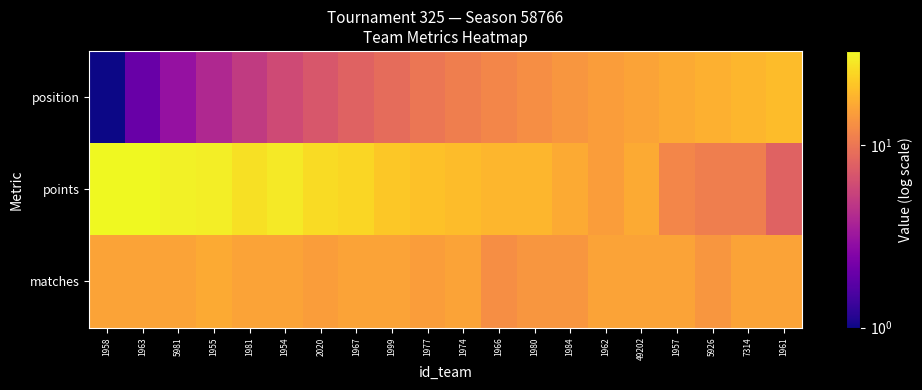

What is the smallest value displayed?

1